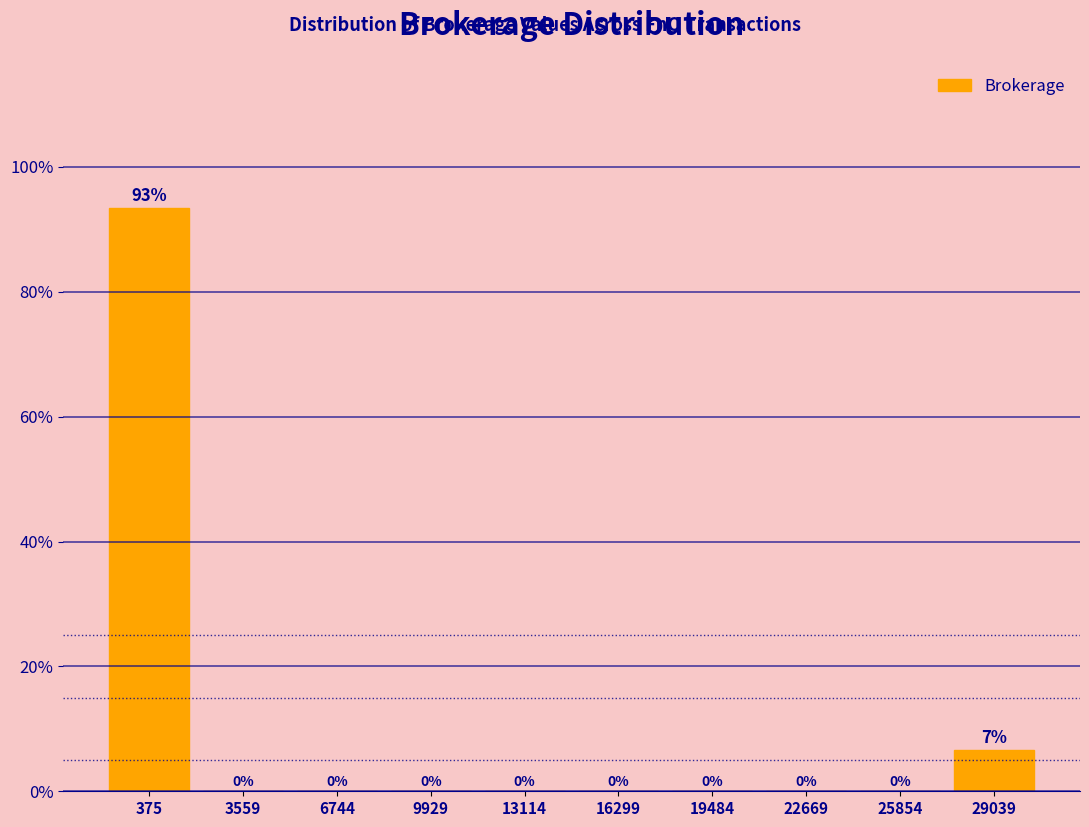

Which category has the highest value across all series?

375